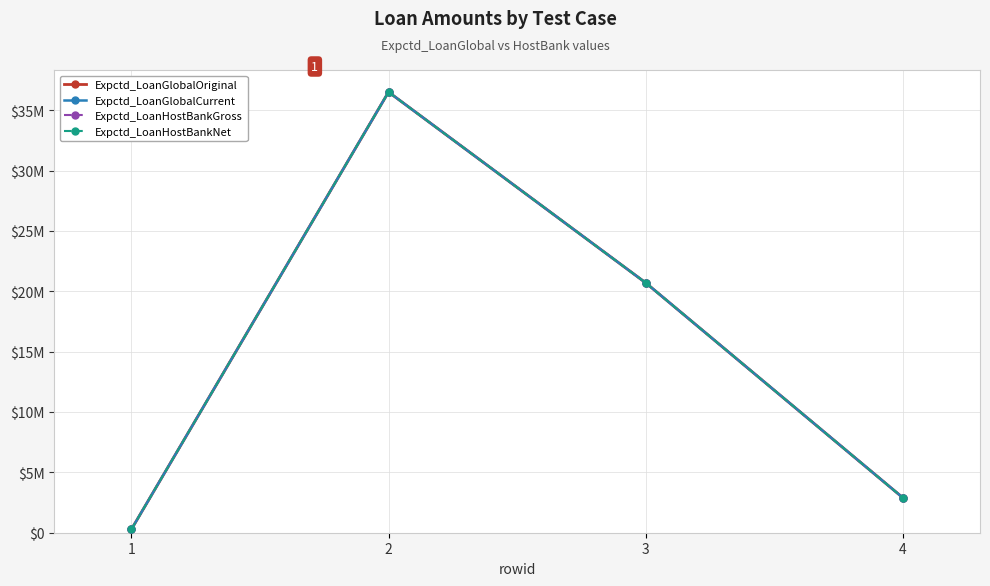

Reading right to left, extract all data points from this chart.

Expctd_LoanGlobalOriginal: 4=2900000	3=20700000	2=36500000	1=275750
Expctd_LoanGlobalCurrent: 4=2900000	3=20700000	2=36500000	1=275750
Expctd_LoanHostBankGross: 4=2900000	3=20700000	2=36500000	1=275750
Expctd_LoanHostBankNet: 4=2900000	3=20700000	2=36500000	1=275750